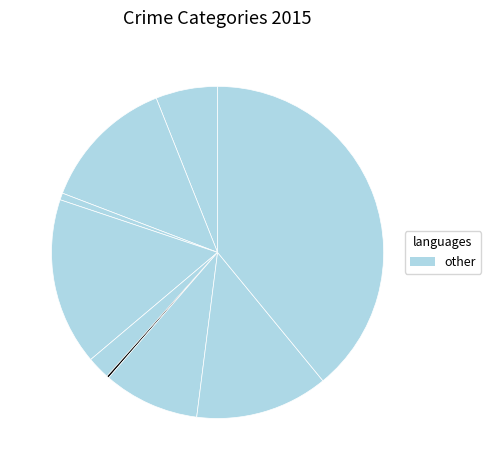

Rank the categories by value from lowest to highest.

Homicide, Arson, Criminal Sexual Assault, Aggravated Assault, Motor Vehicle Theft, Robbery, Aggravated Battery, Burglary, Theft